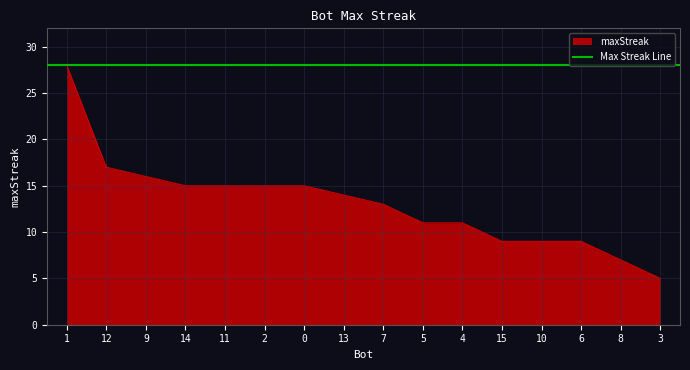

What is the label of the 6th point from the right?

4